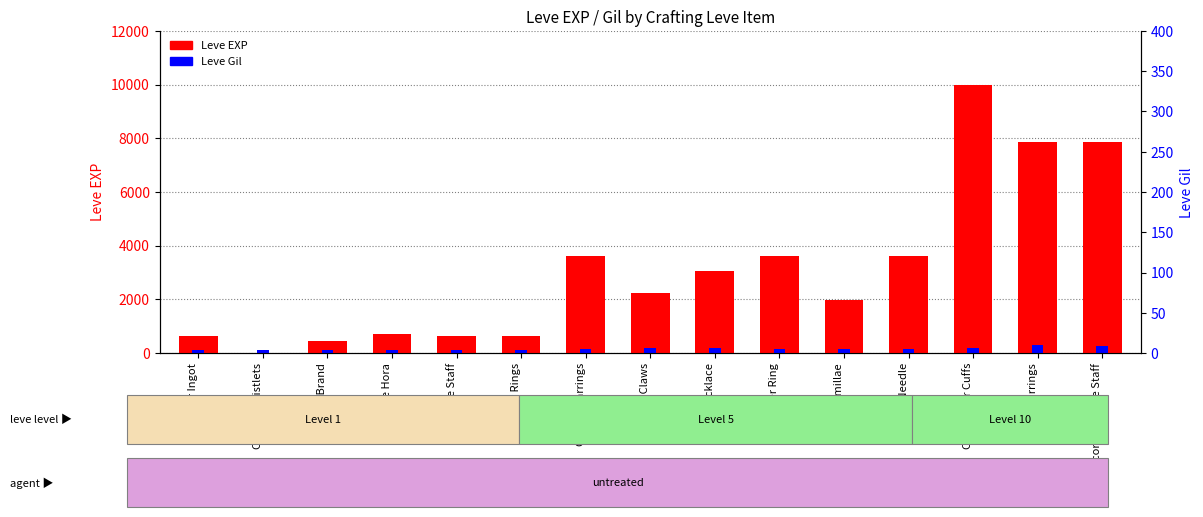

At how many categories does at least one series exceed 9367?

1